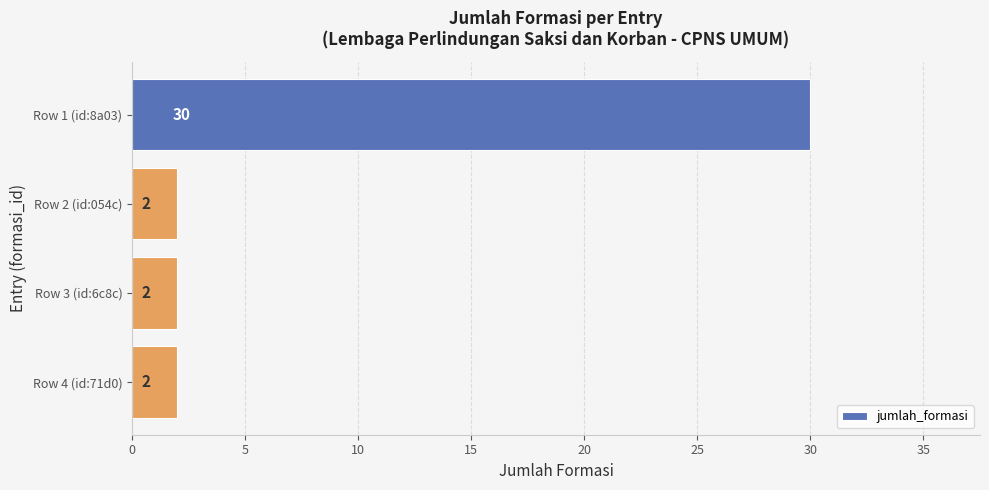

What is the minimum value shown in the chart?

2